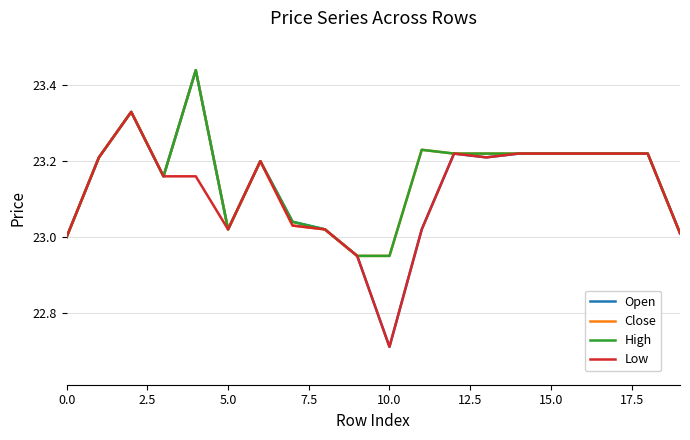

Which series has the widest spread of values?

Open